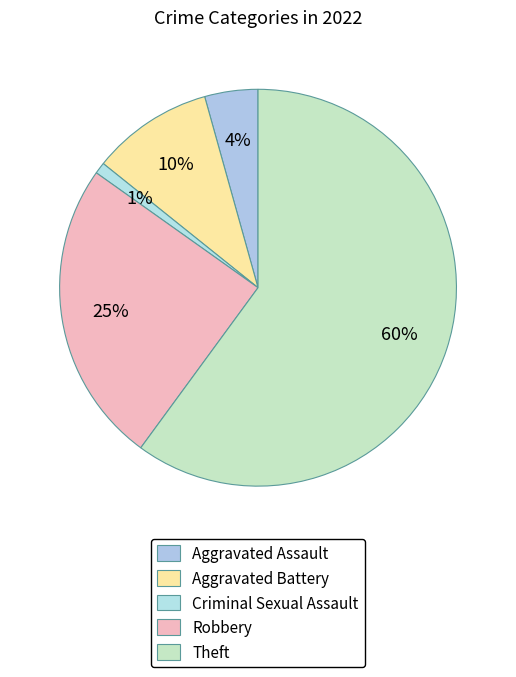

Between Criminal Sexual Assault and Theft, which is larger?

Theft